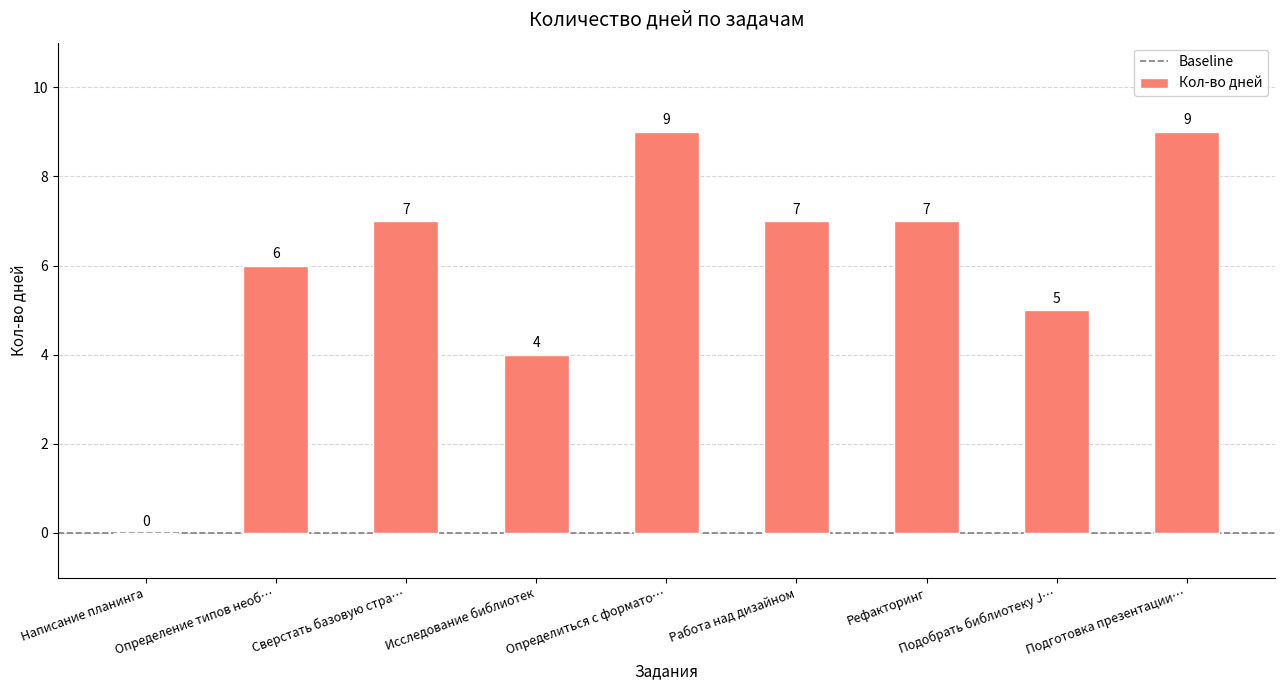

Approximately how many times larger is the value at Работа над дизайном compared to Подготовка презентации…?

0.8